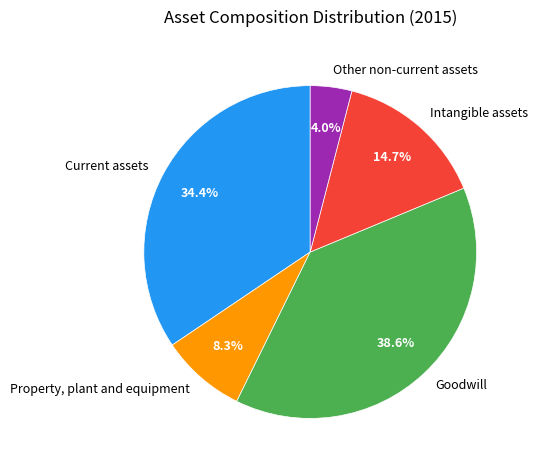

To the nearest percent, what is the combined percentage of Other non-current assets and Property, plant and equipment?

12%